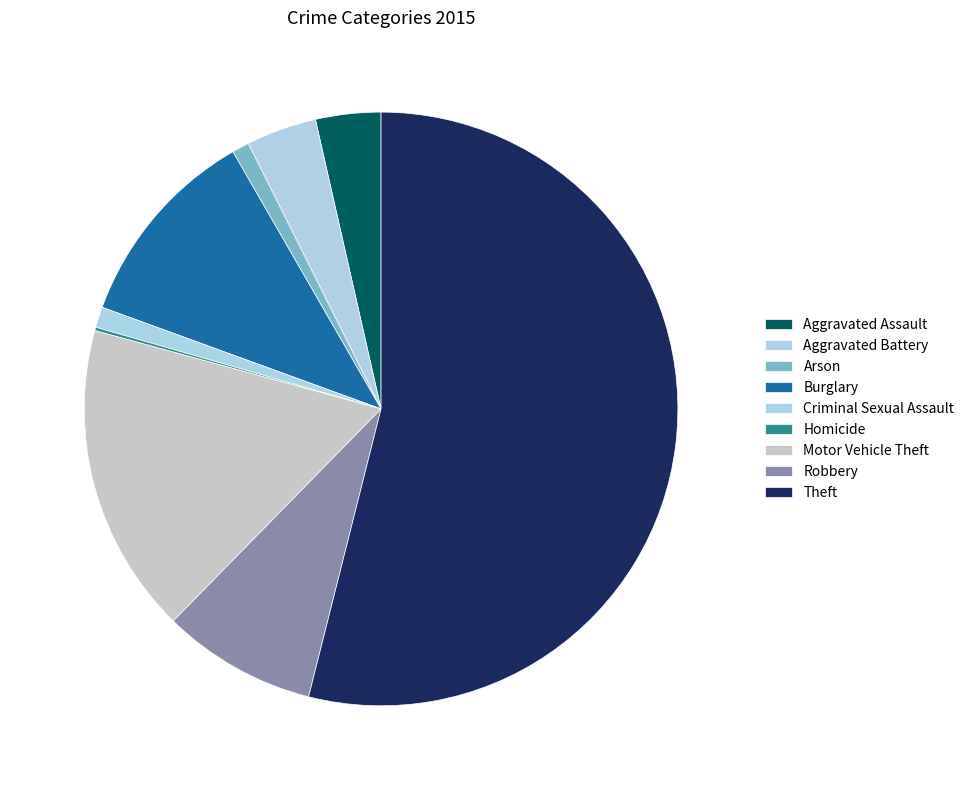

What is the smallest slice in the pie chart?

Homicide